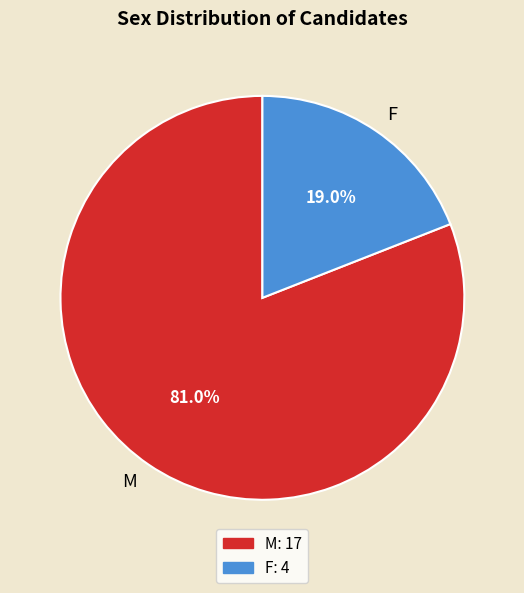

What is the total percentage of M and F?

100.0%